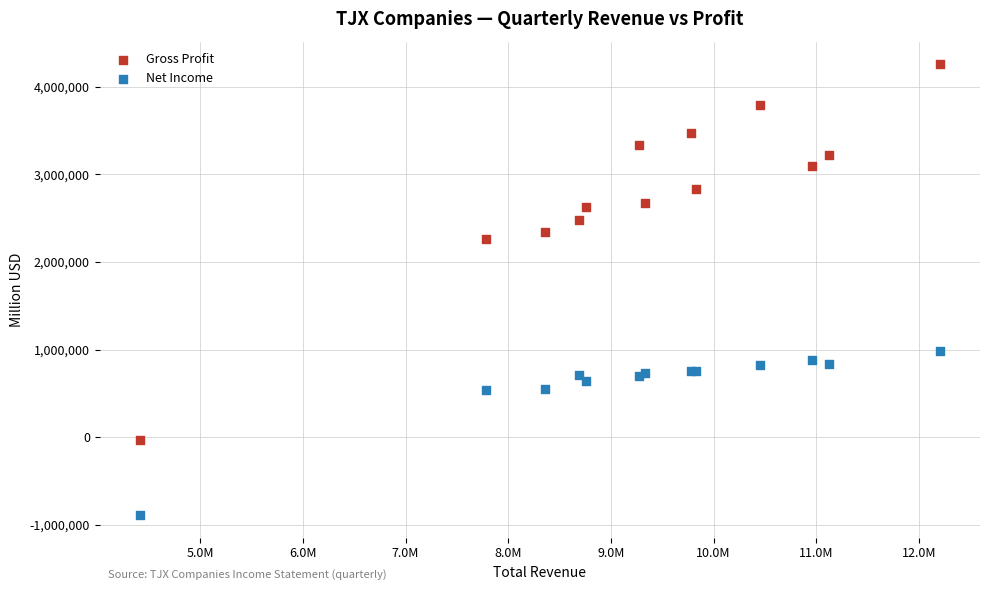

Which series reaches the maximum Y coordinate?

Gross Profit